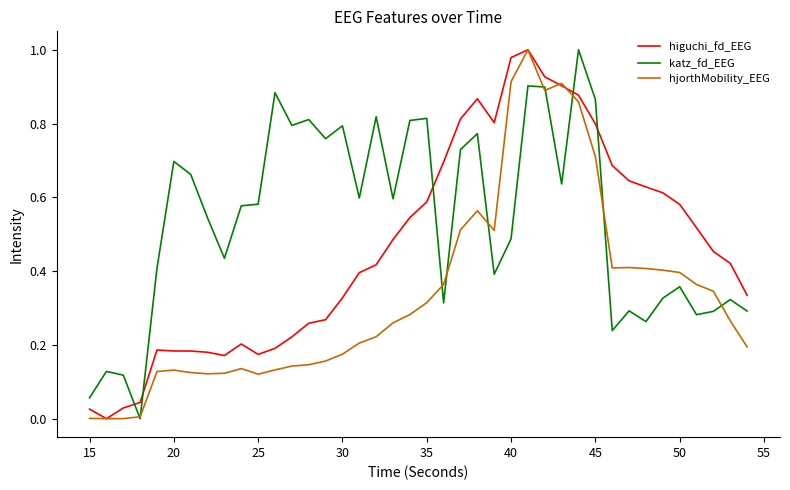

After their last crossing, which series has the higher values: katz_fd_EEG or higuchi_fd_EEG?

higuchi_fd_EEG